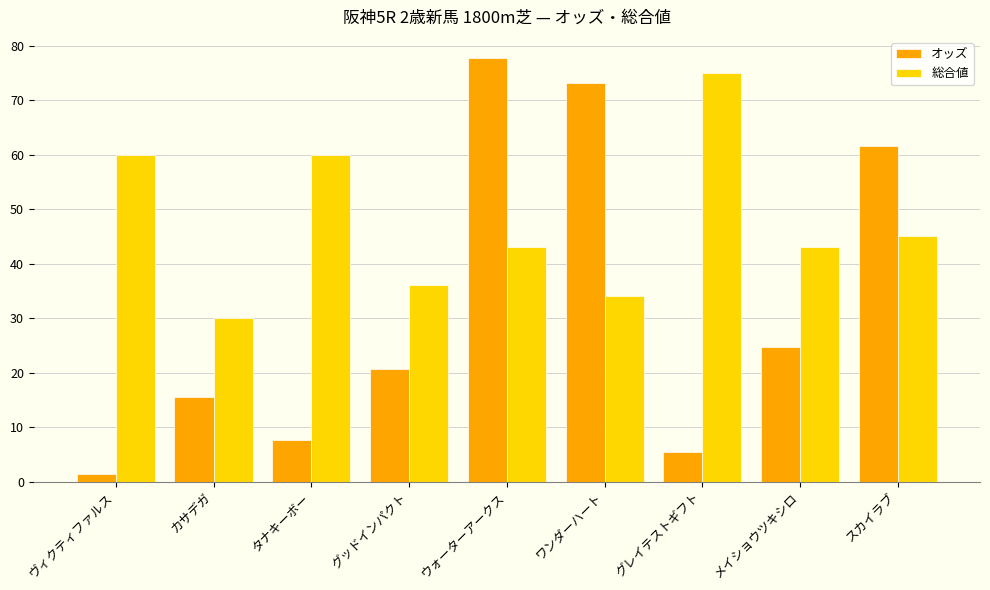

The 総合値 series shows 34.0 at ワンダーハート. True or false?

True